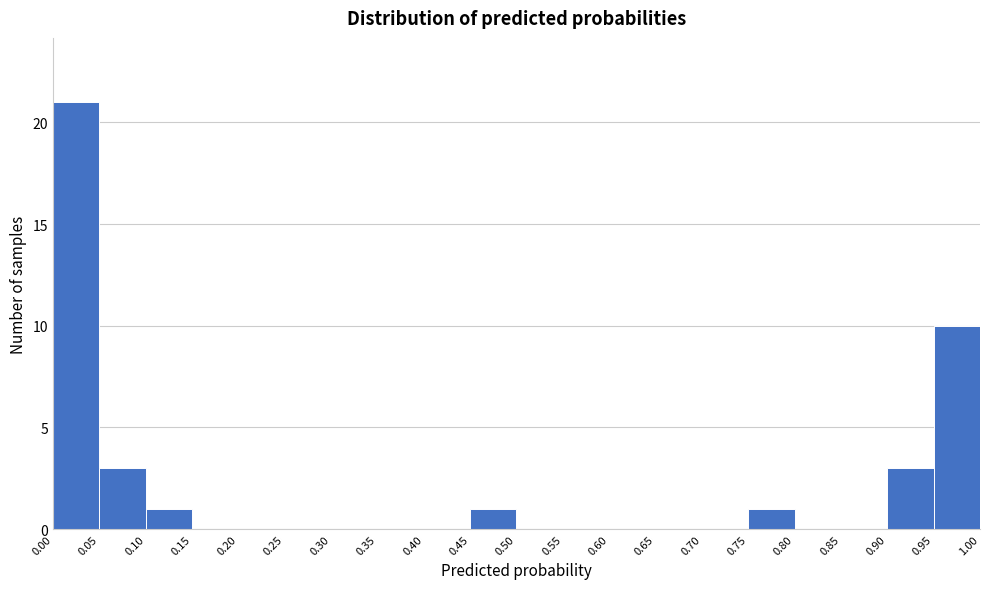

Reading left to right, transcribe this chart: for each bar, give the range it covers on the x-axis and its height. The values are not printed on the chart, so give them approximately, as read against the axis.

0.00 to 0.05: 21
0.05 to 0.10: 3
0.10 to 0.15: 1
0.15 to 0.20: 0
0.20 to 0.25: 0
0.25 to 0.30: 0
0.30 to 0.35: 0
0.35 to 0.40: 0
0.40 to 0.45: 0
0.45 to 0.50: 1
0.50 to 0.55: 0
0.55 to 0.60: 0
0.60 to 0.65: 0
0.65 to 0.70: 0
0.70 to 0.75: 0
0.75 to 0.80: 1
0.80 to 0.85: 0
0.85 to 0.90: 0
0.90 to 0.95: 3
0.95 to 1.00: 10